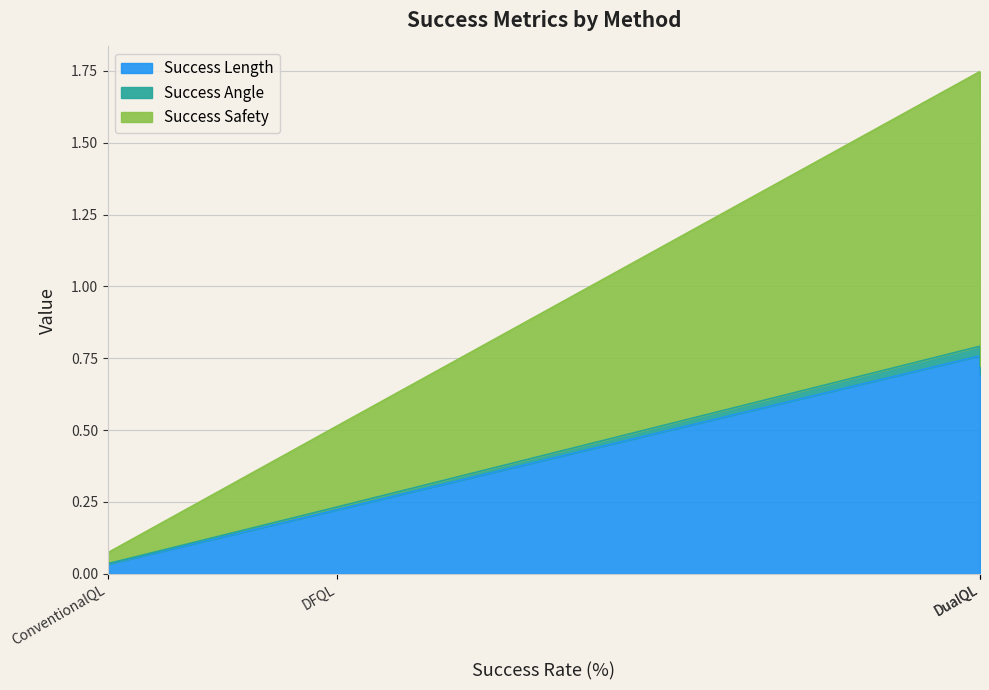

What is the difference between the maximum and second lowest values in the Success Length series?

0.5